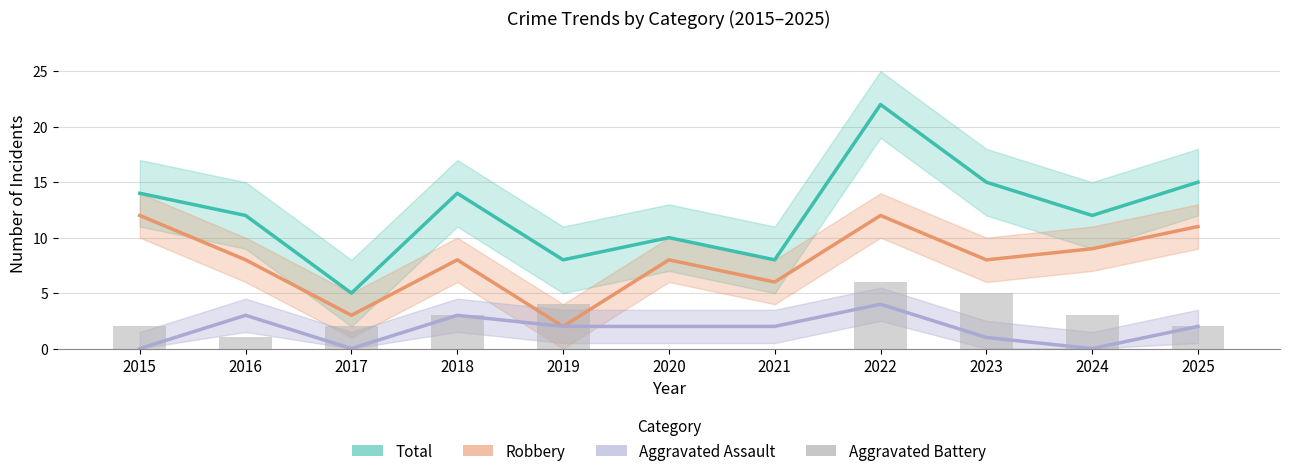

Is it true that Aggravated Battery equals 6 at 2022?

True